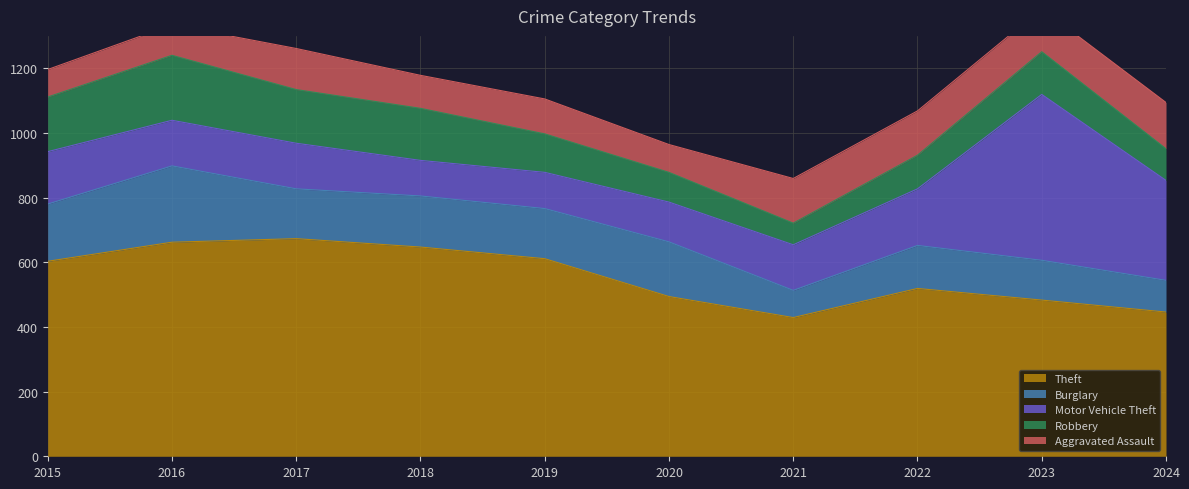

What is the maximum value for Theft?

673